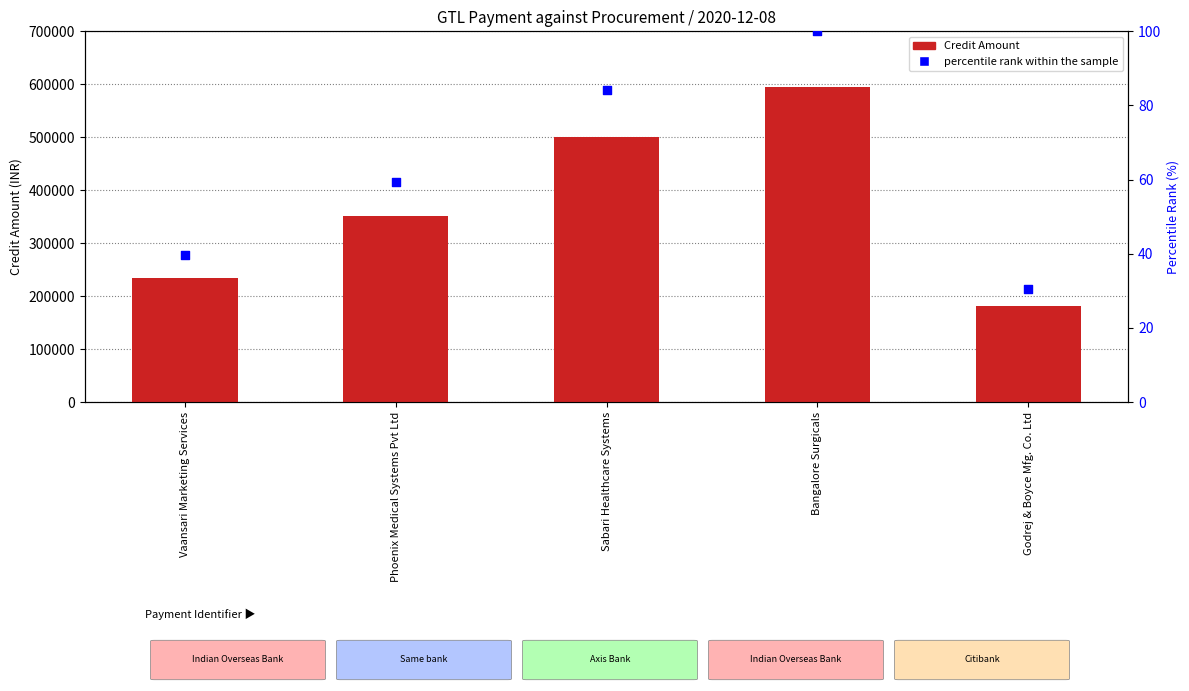

Which series contains the lowest Y value?

percentile rank within the sample